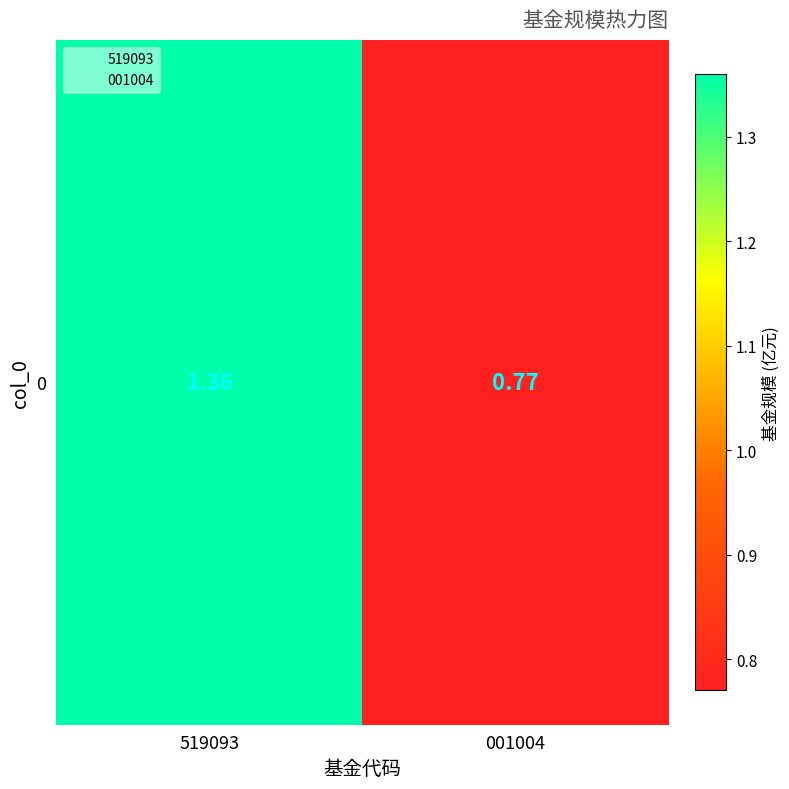

Rank the categories by value from highest to lowest.

519093, 001004